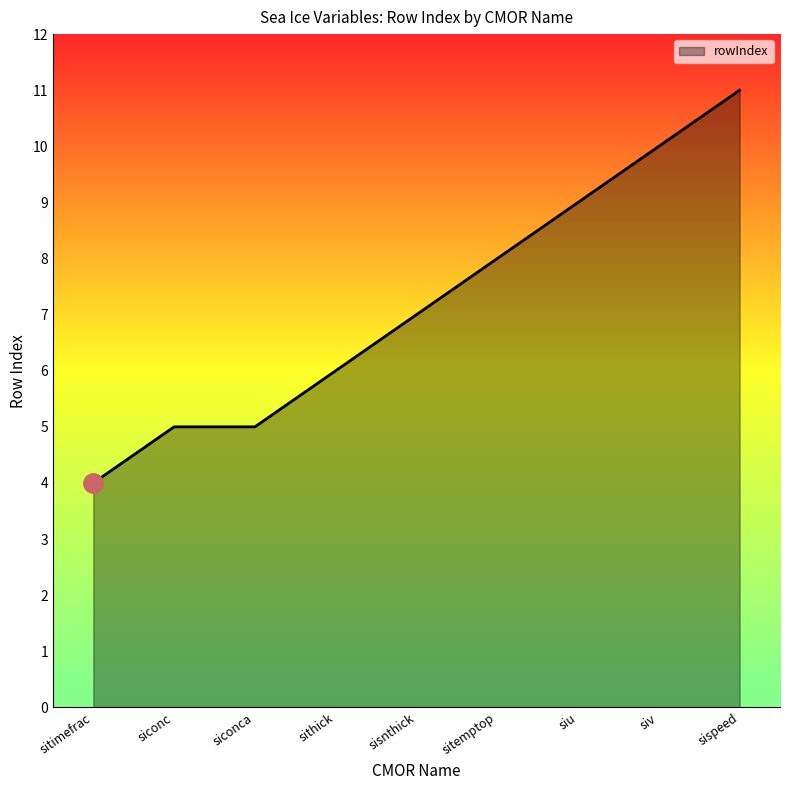

The chart shows a value of 5 at siconca. True or false?

True